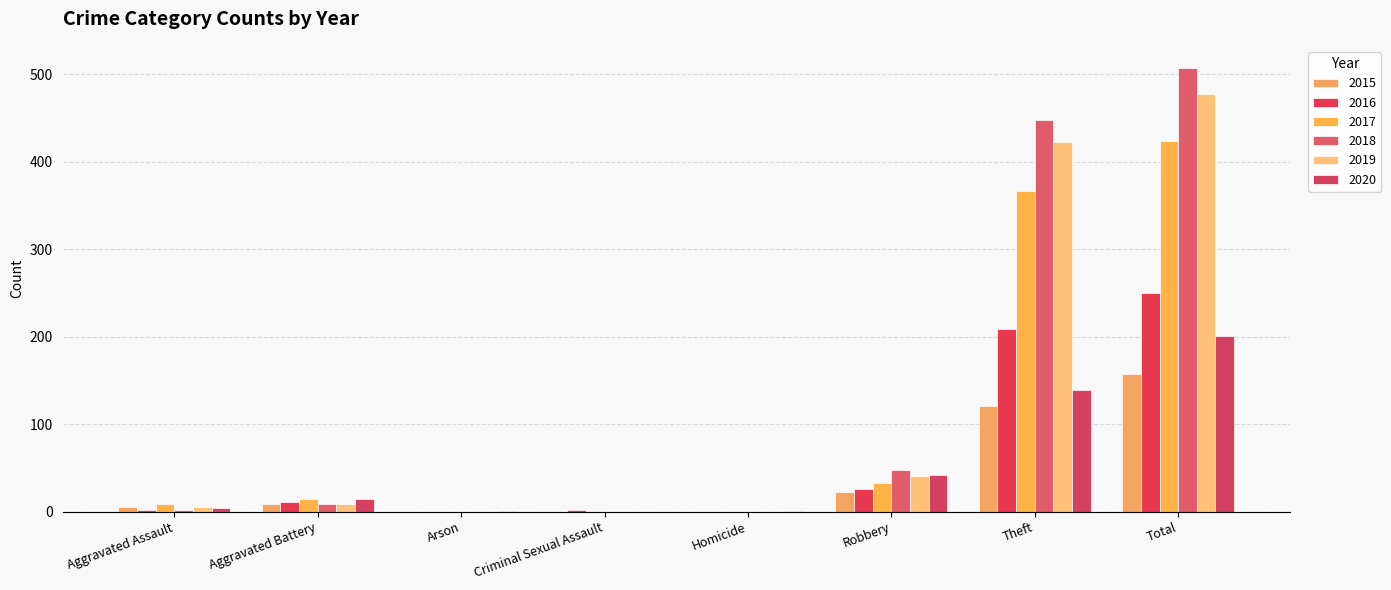

What is the sum of all 2020 values?

402